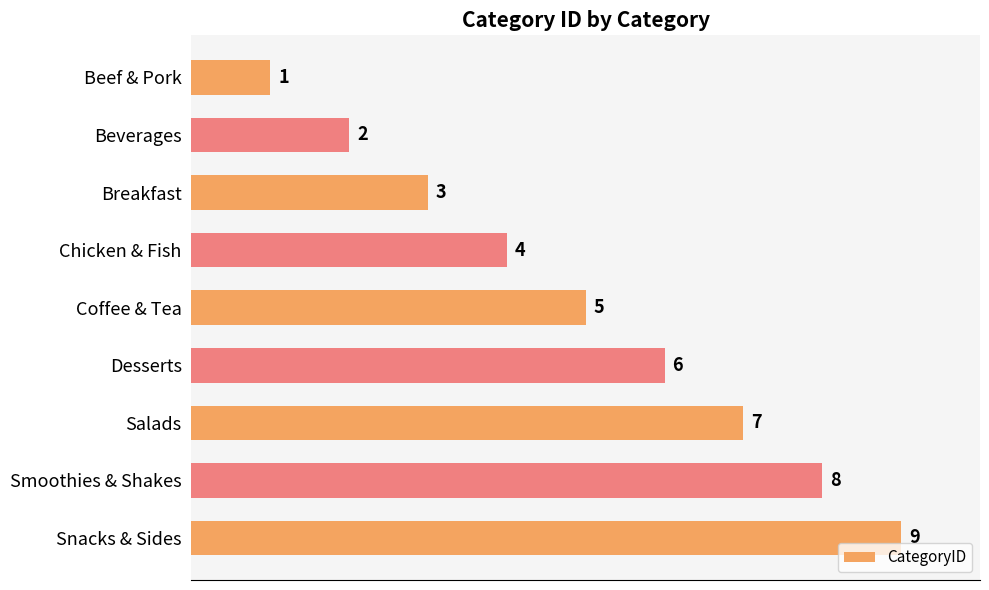

List the labels in order of value, smallest first.

Beef & Pork, Beverages, Breakfast, Chicken & Fish, Coffee & Tea, Desserts, Salads, Smoothies & Shakes, Snacks & Sides